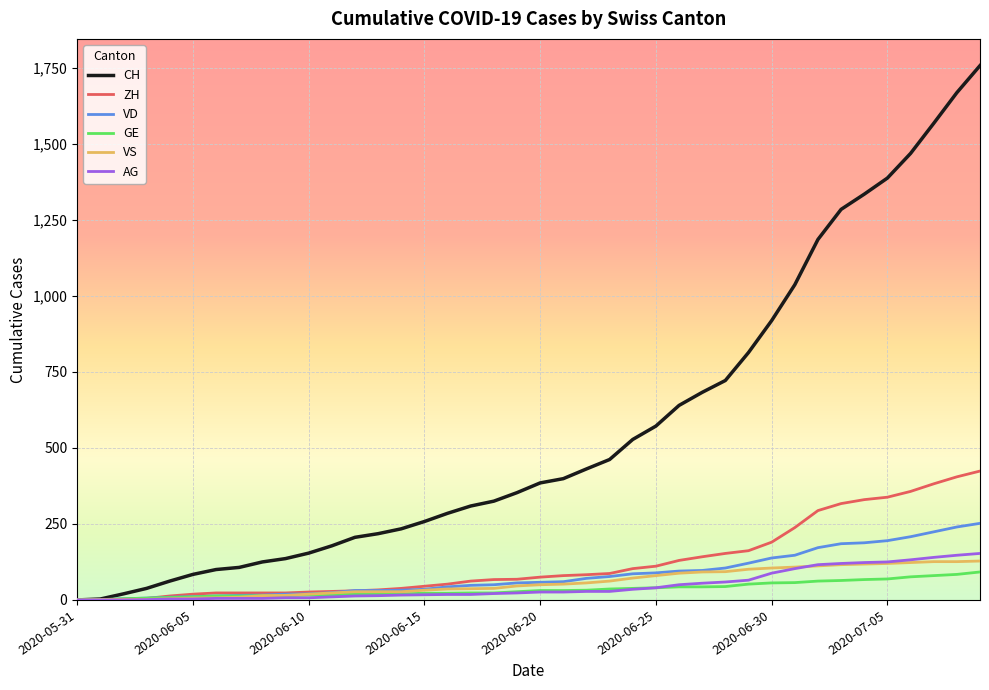

Which series has the largest range (max minus min)?

CH